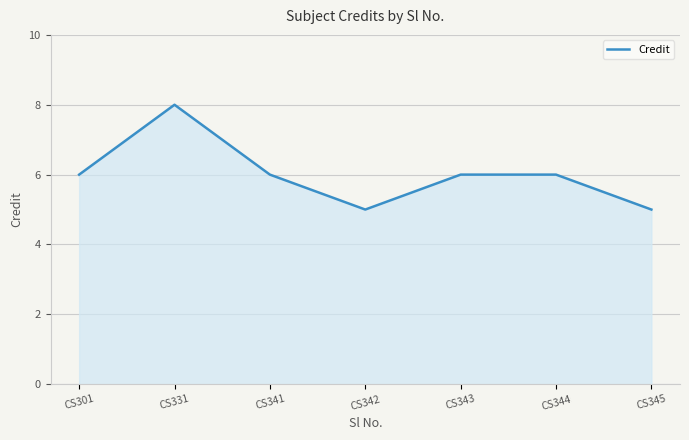

Reading left to right, list all the values displayed in this chart.

CS301=6	CS331=8	CS341=6	CS342=5	CS343=6	CS344=6	CS345=5